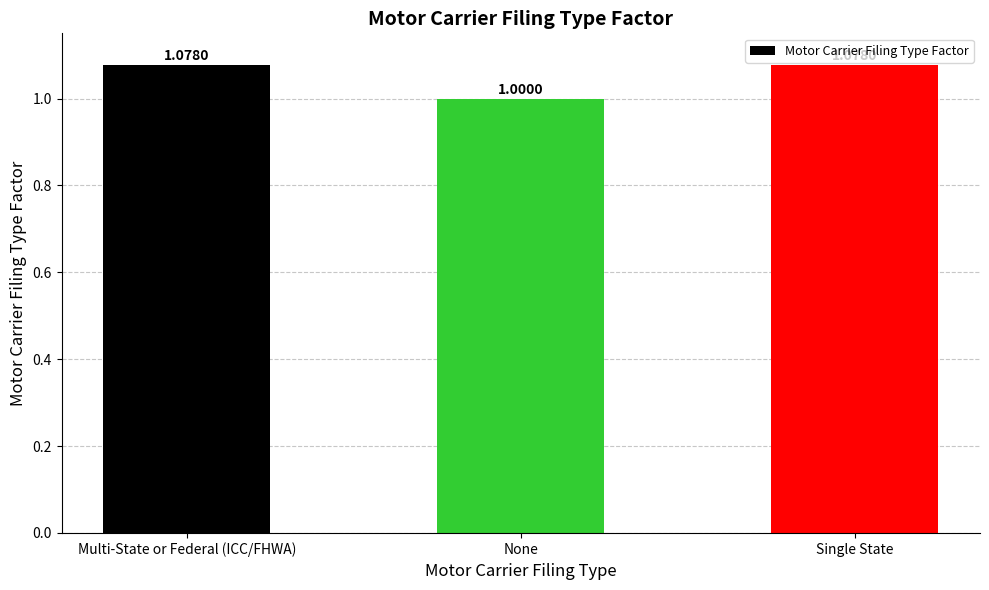

What position from the left is Single State?

3